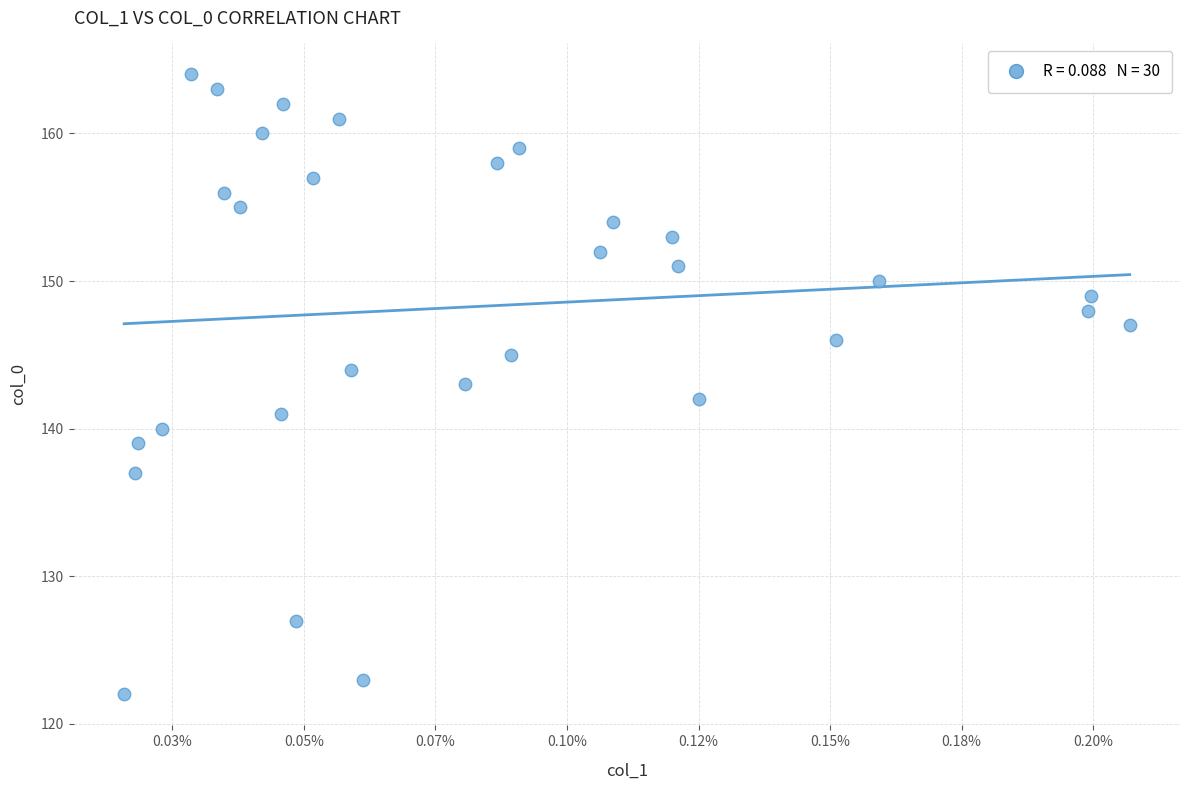

What is the range of Y values (max minus min)?

42